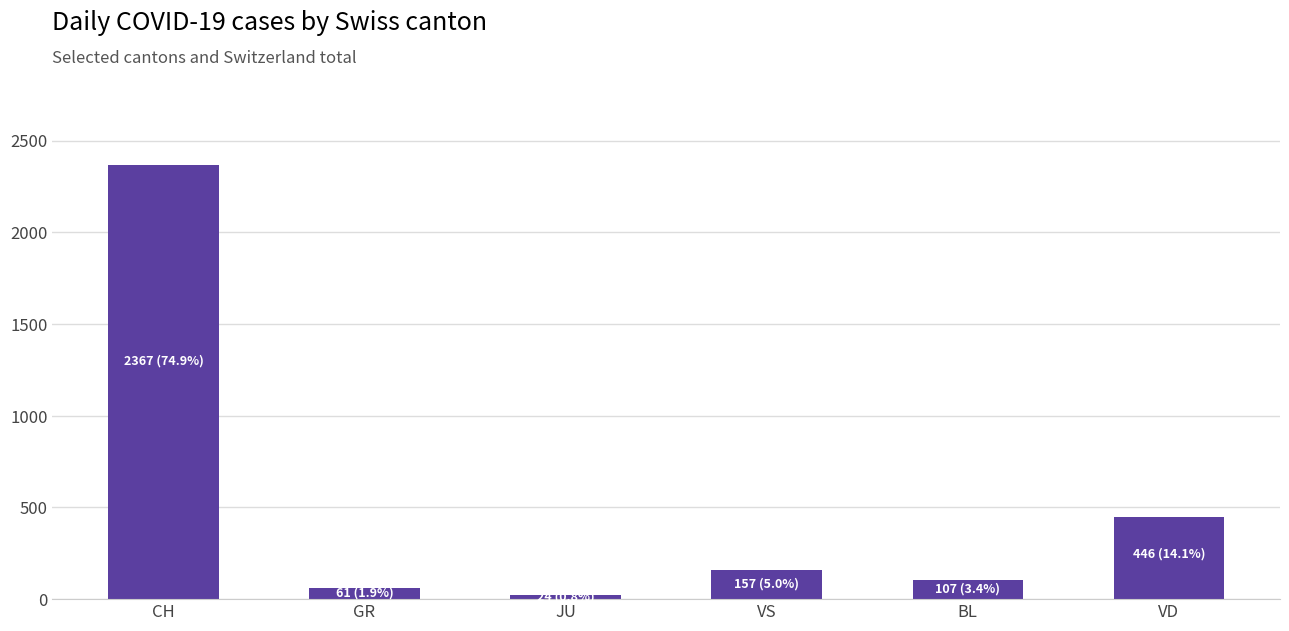

What is the value of the 1st bar from the left?

2367